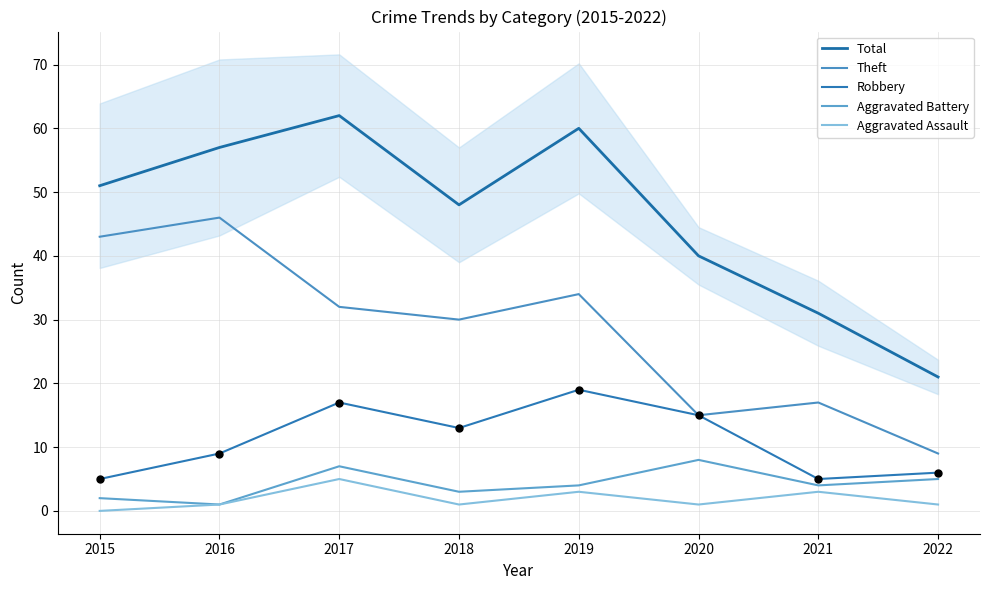

Which series reaches the minimum Y coordinate?

Aggravated Assault